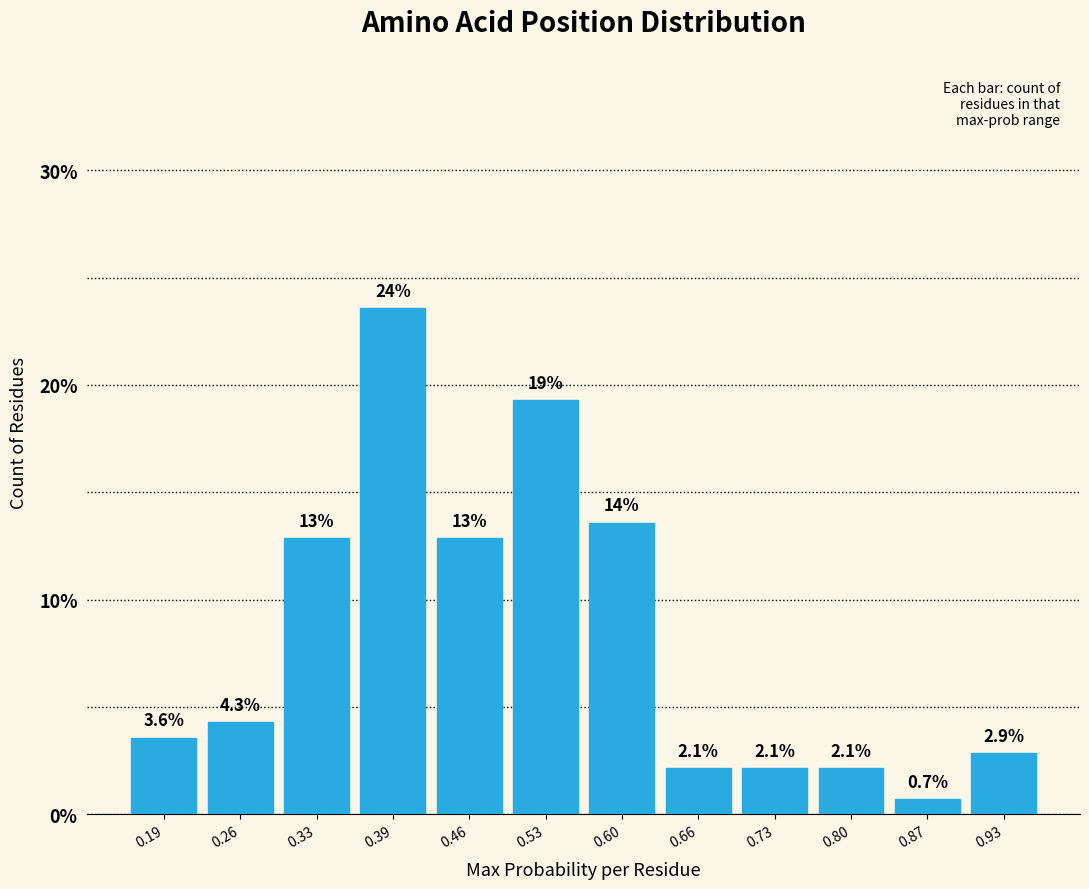

Reading right to left, extract all data points from this chart.

2.9	0.7	2.1	2.1	2.1	13.6	19.3	12.9	23.6	12.9	4.3	3.6